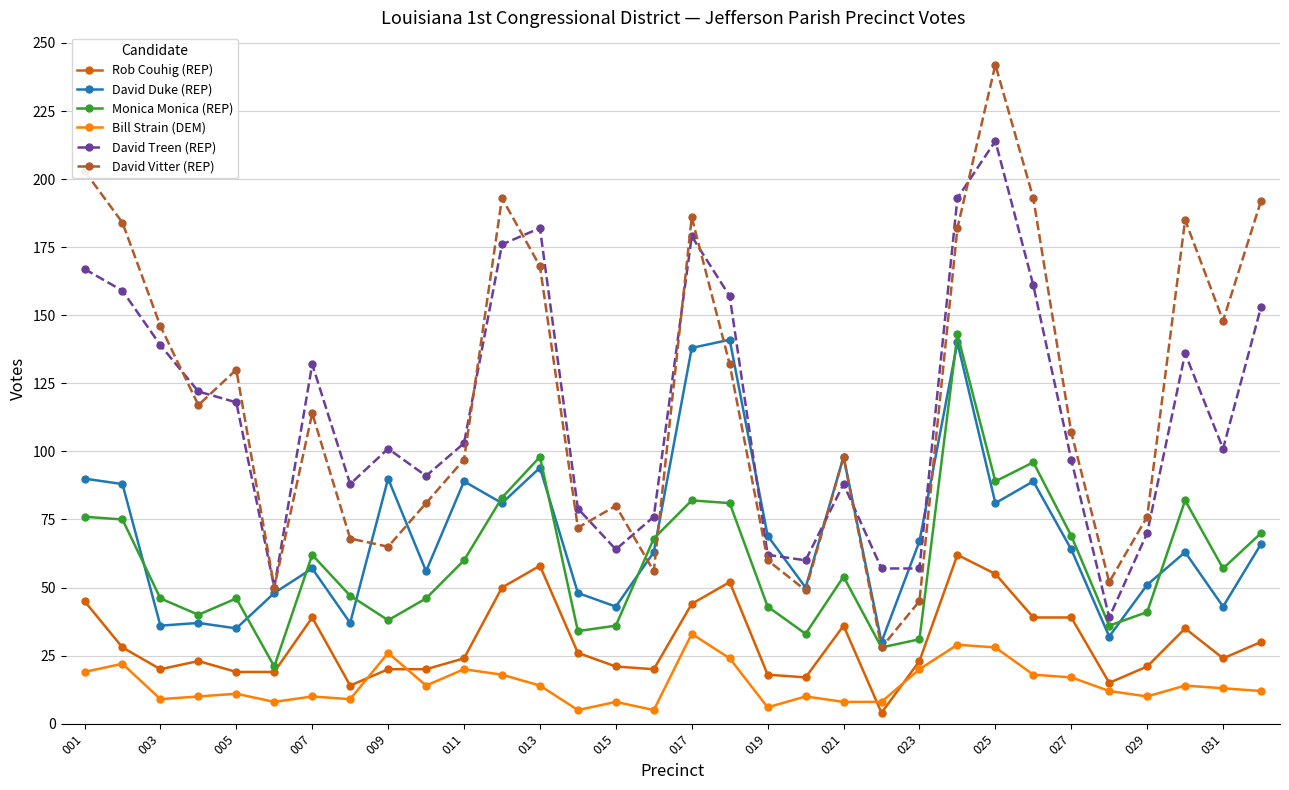

True or false: Bill Strain (DEM) and Rob Couhig (REP) intersect in this chart.

True